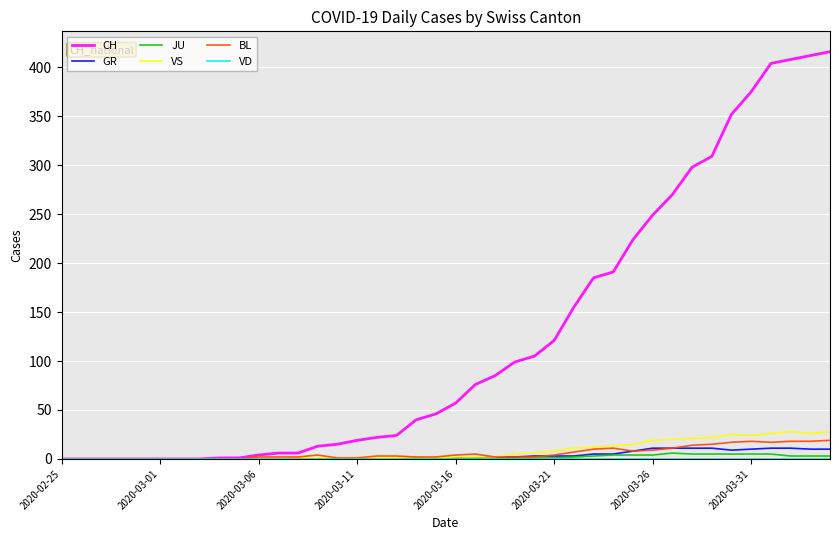

Does the chart have visible grid lines?

Yes